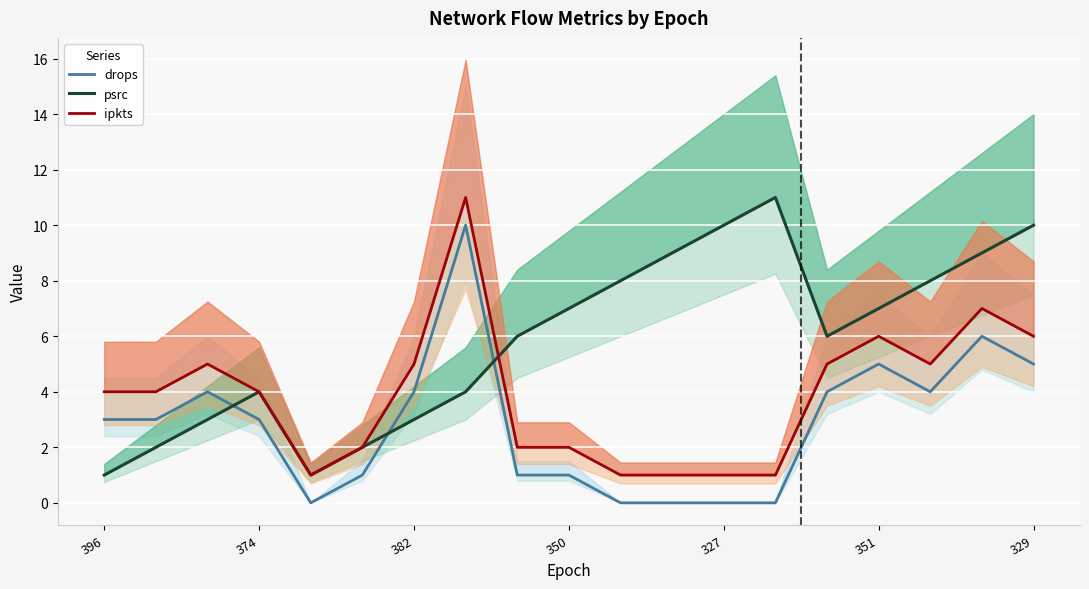

Rank the series at 11 from highest to lowest value.

psrc, ipkts, drops